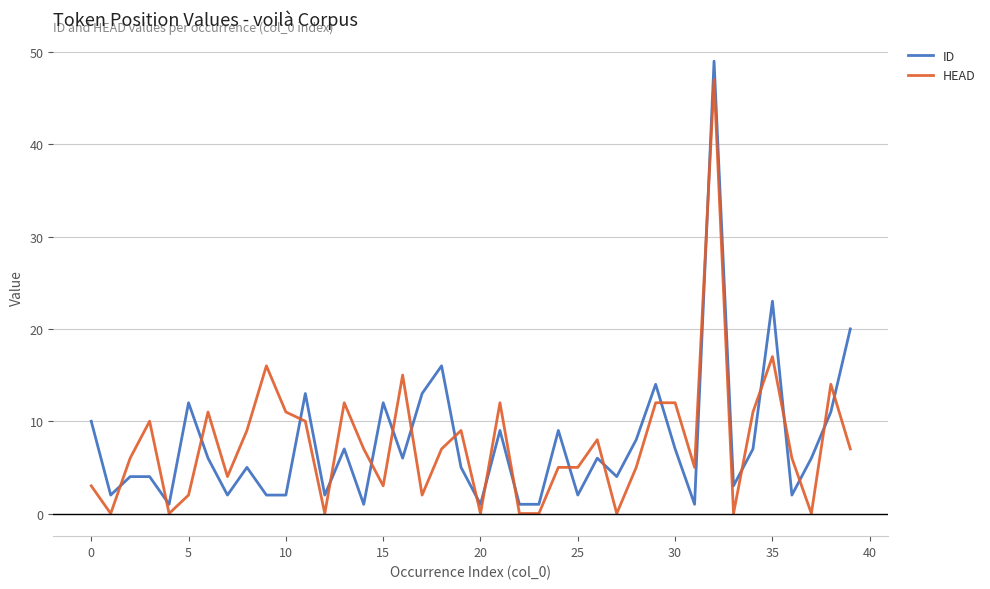

What is the difference between the maximum and minimum values in the HEAD series?

47